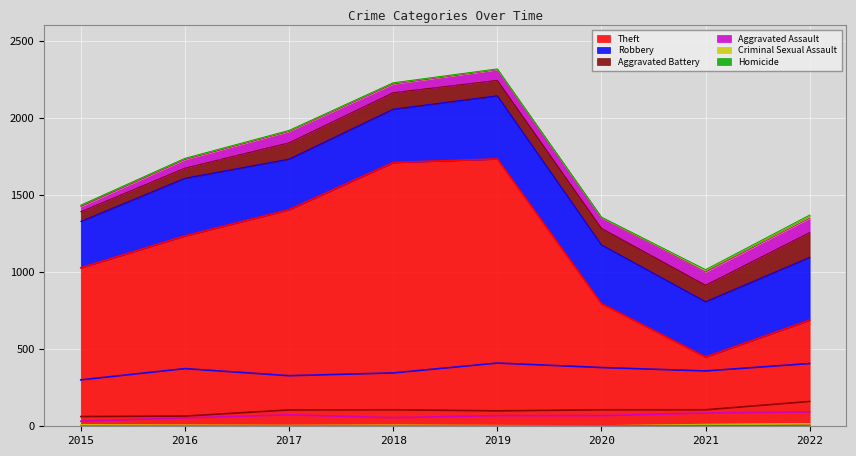

What is the maximum value shown in the chart?

1734